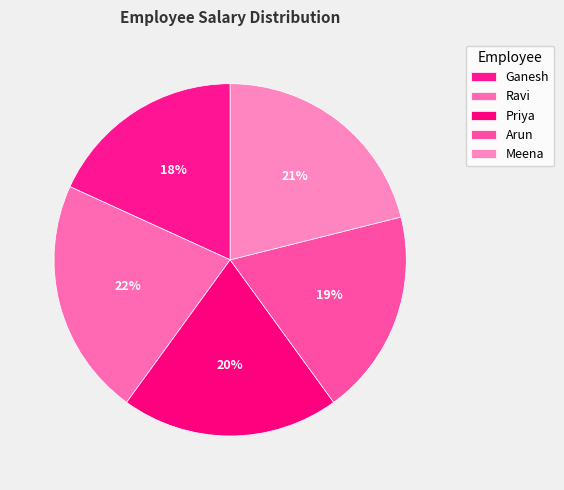

What percentage is the Meena slice, to the nearest percent?

21%